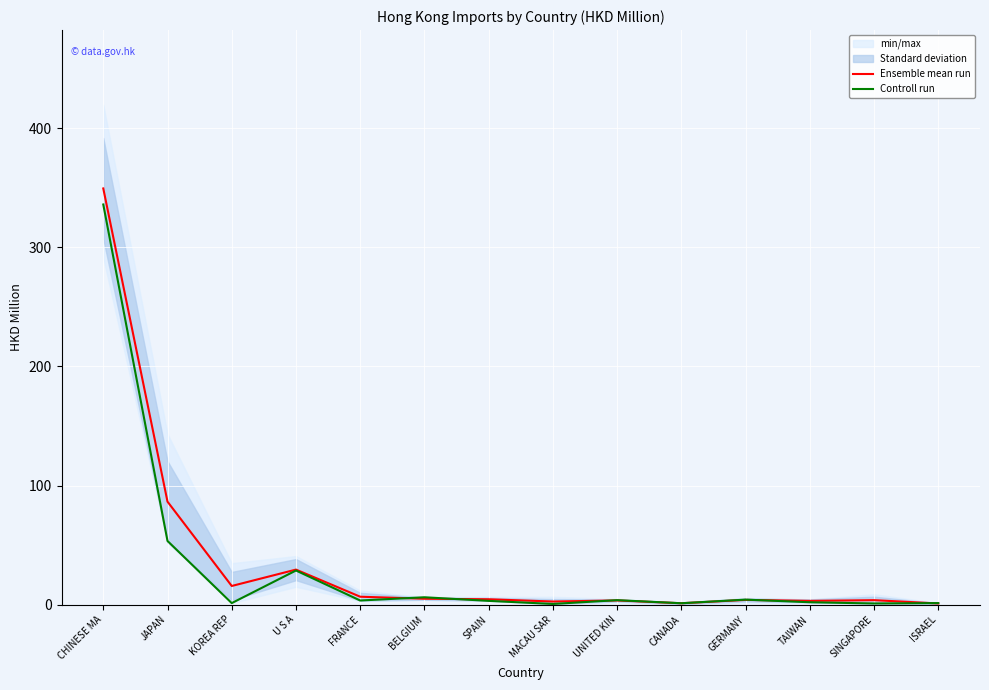

List the labels in order of Ensemble mean run value, largest first.

CHINESE MA, JAPAN, U S A, KOREA REP, FRANCE, BELGIUM, SPAIN, GERMANY, SINGAPORE, UNITED KIN, TAIWAN, MACAU SAR, CANADA, ISRAEL